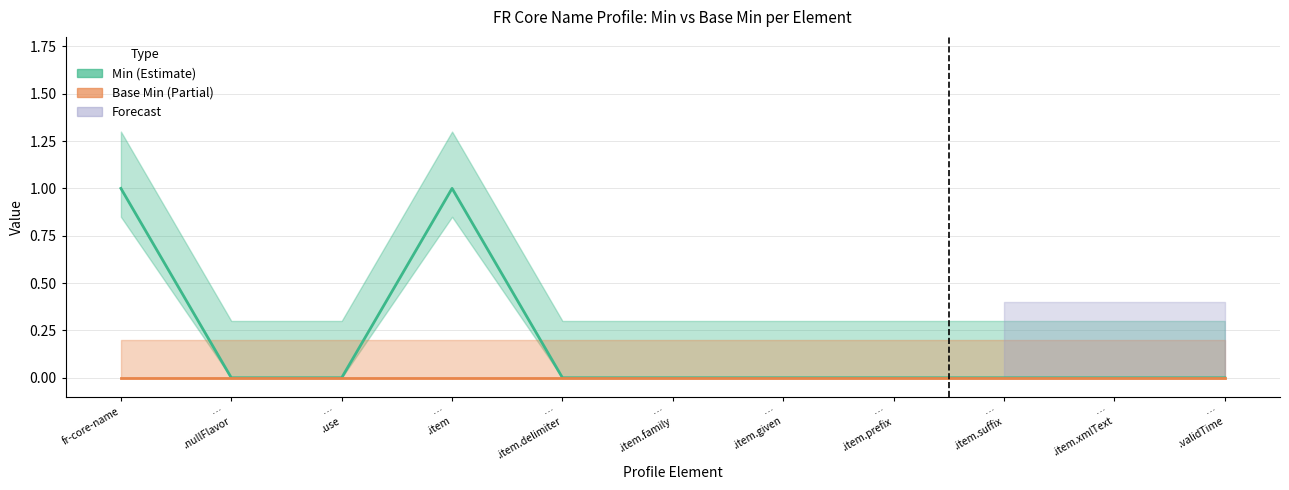

Reading left to right, extract all data points from this chart.

1	0	0	1	0	0	0	0	0	0	0